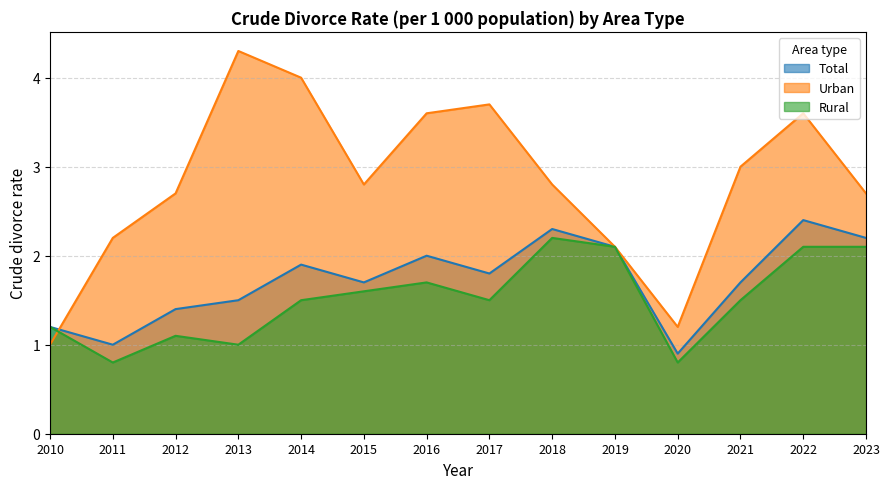

Rank the series by their average value, from highest to lowest.

Urban, Total, Rural